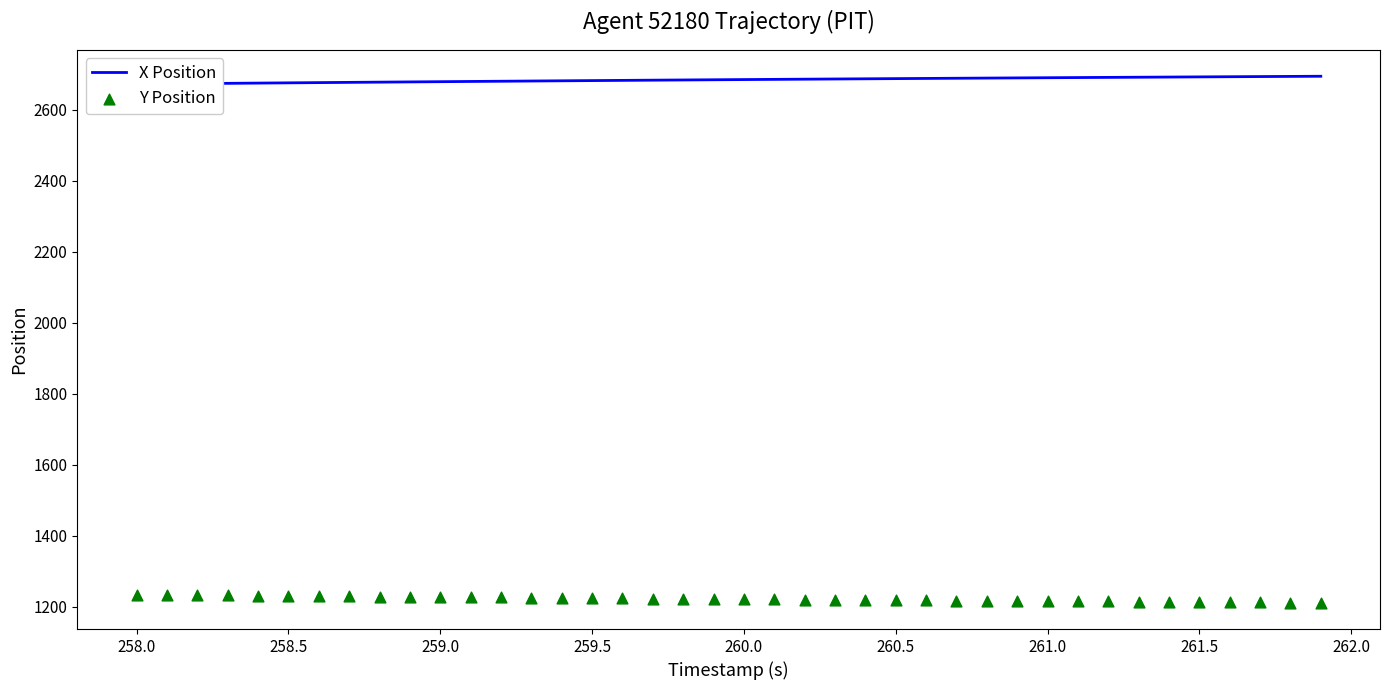

What are all the series names shown in the legend?

X Position, Y Position